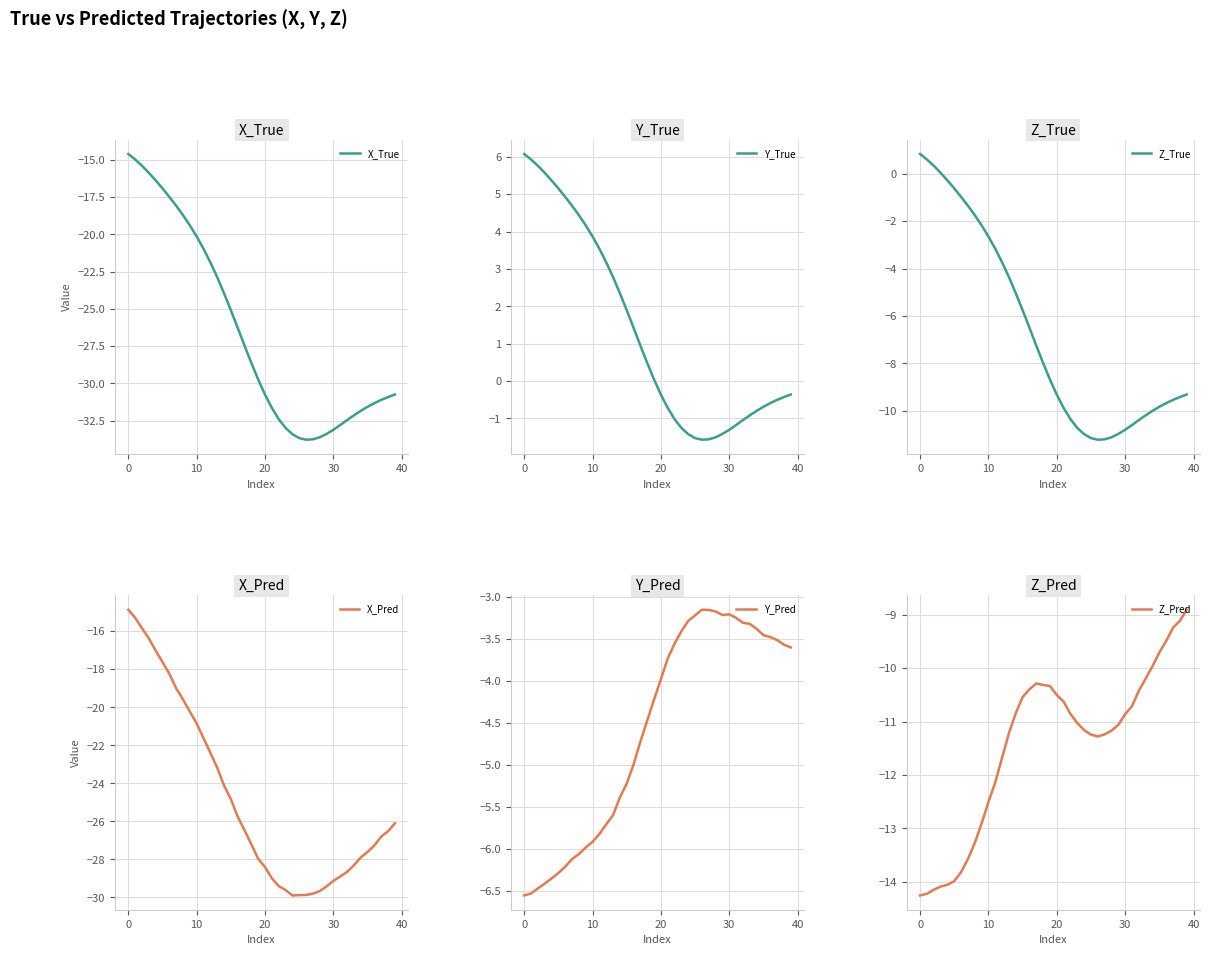

What is the maximum value for X_True?

-14.6